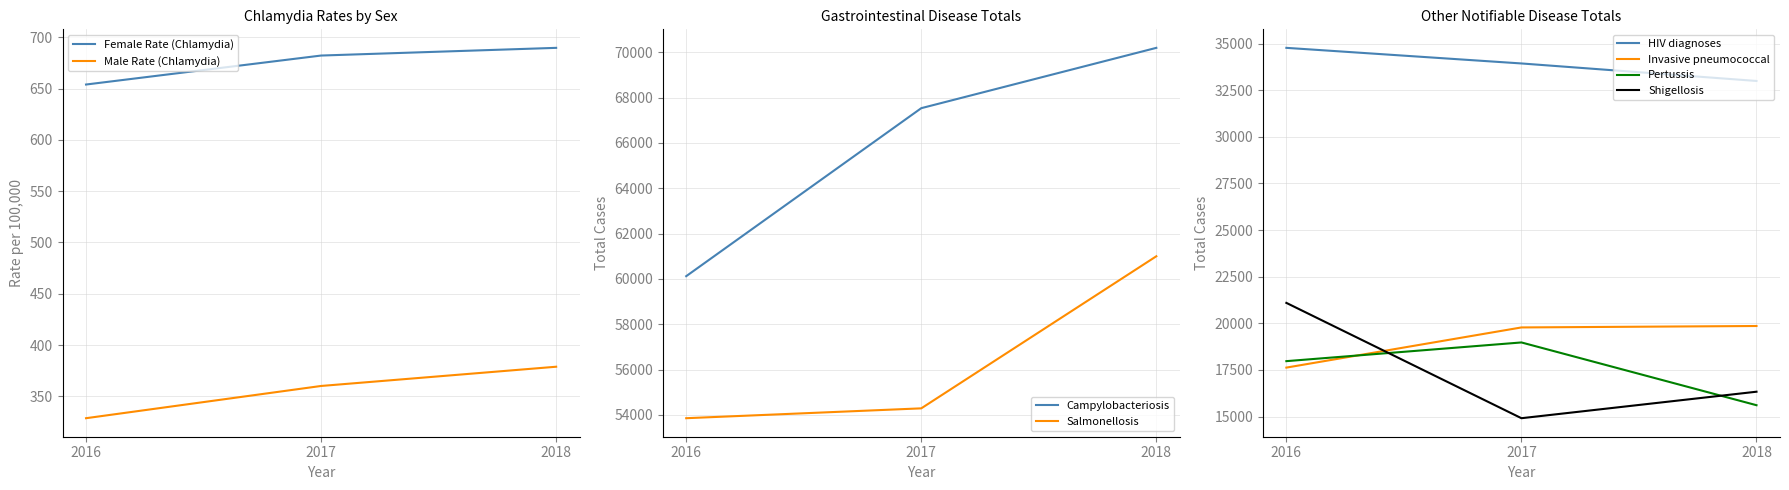

Between 2018 and 2016, which is larger?

2018